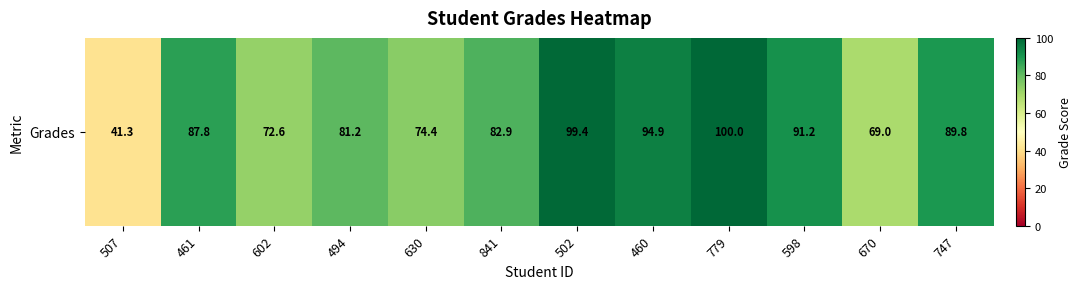

What is the average value?

82.0